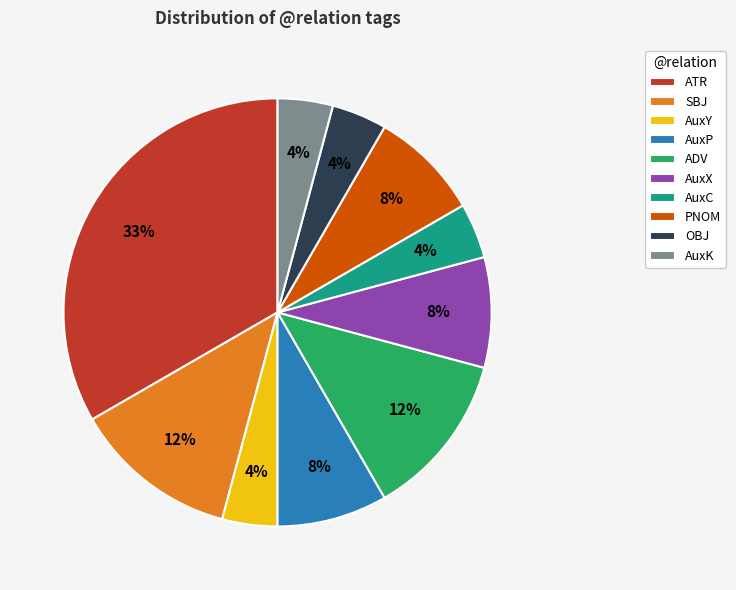

Is it true that AuxX is 23% of the pie?

False